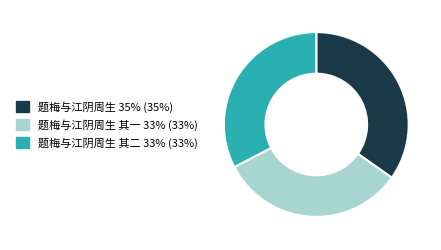

Is there a majority slice in this chart?

No